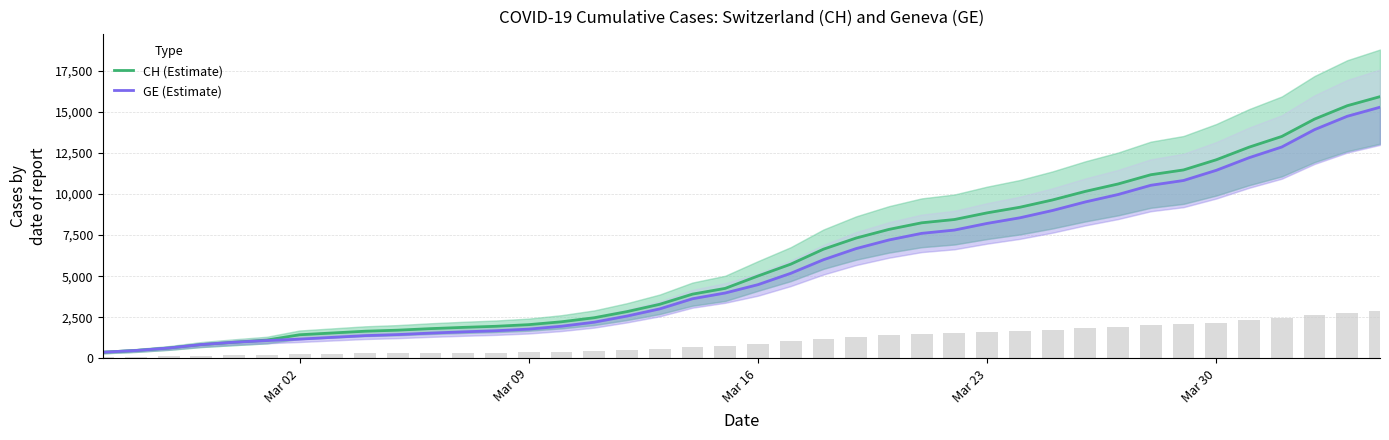

The value of CH (Estimate) at 28 is 14788. True or false?

False